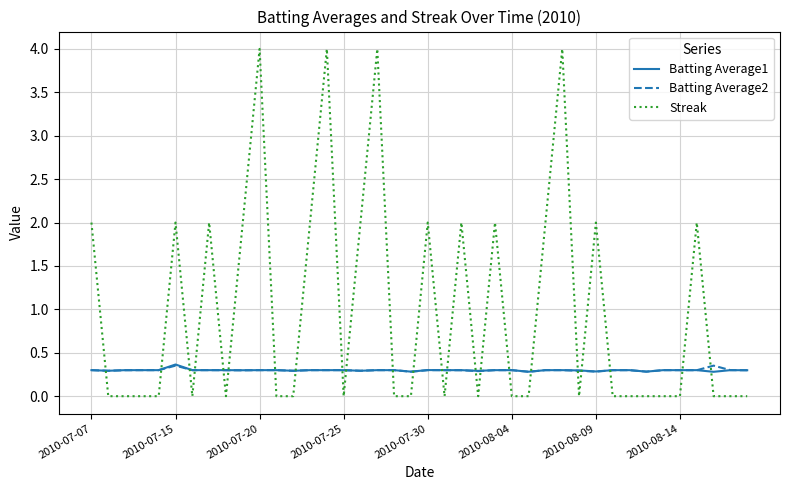

How many intersections are there between Streak and Batting Average1?

23